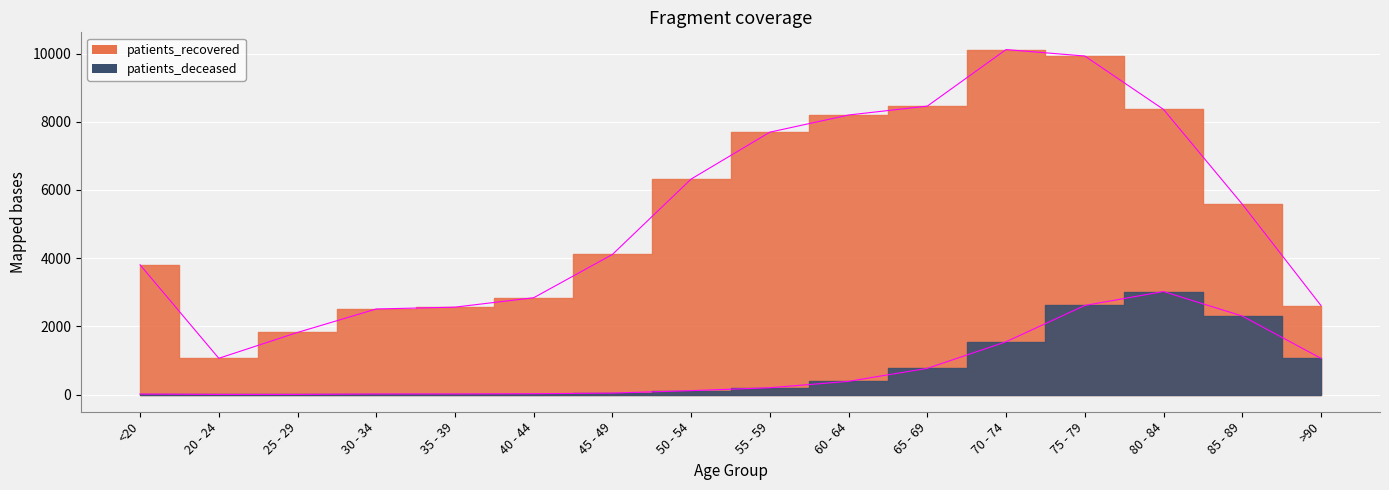

What is the sum of all patients_recovered values?

85965